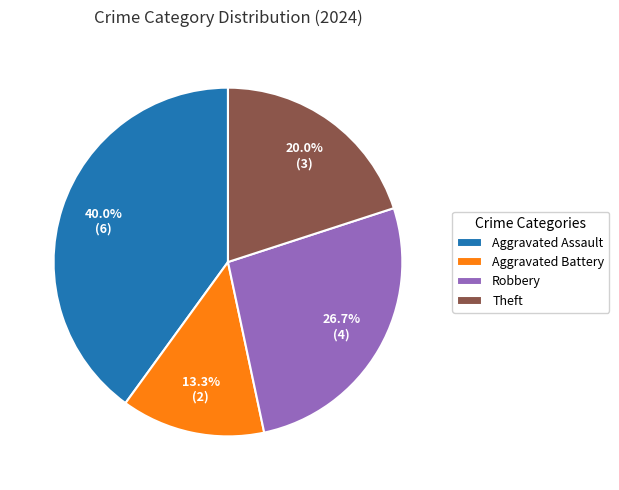

What is the smallest slice in the pie chart?

Aggravated Battery